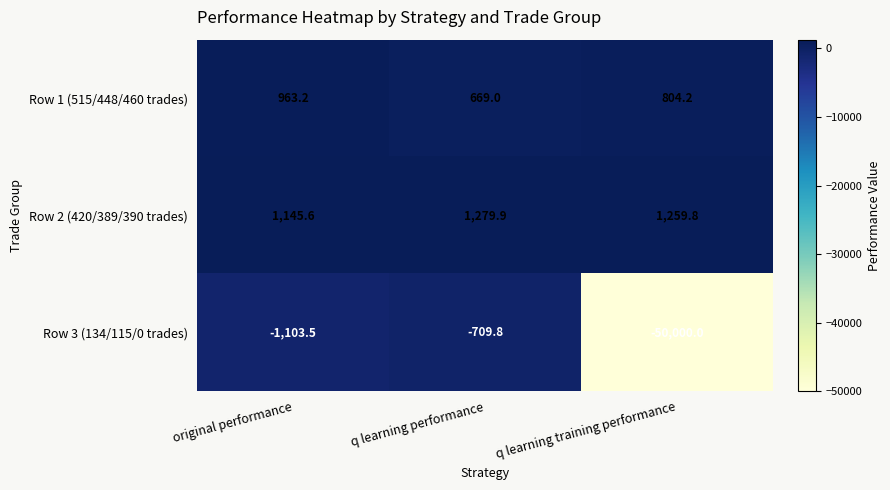

Rank the categories by Row 2 (420/389/390 trades) value from highest to lowest.

q learning performance, q learning training performance, original performance